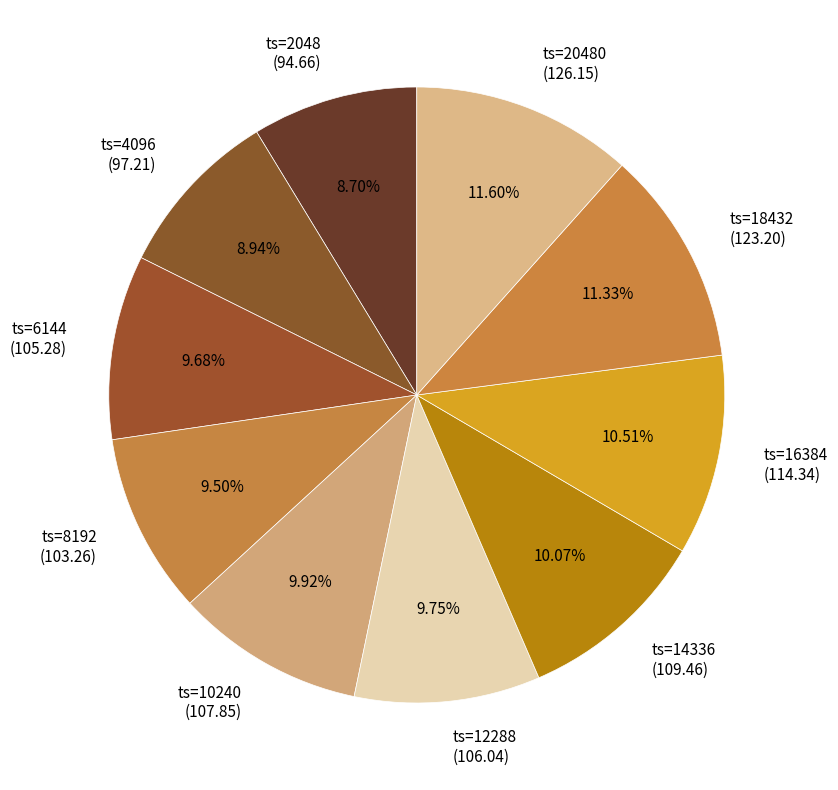

How many segments does this pie chart have?

10